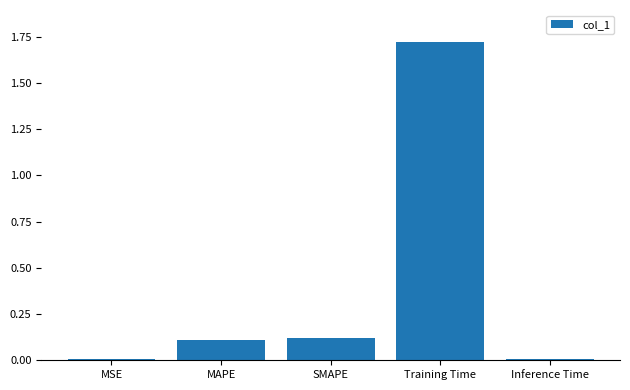

Read the value at SMAPE.

0.1